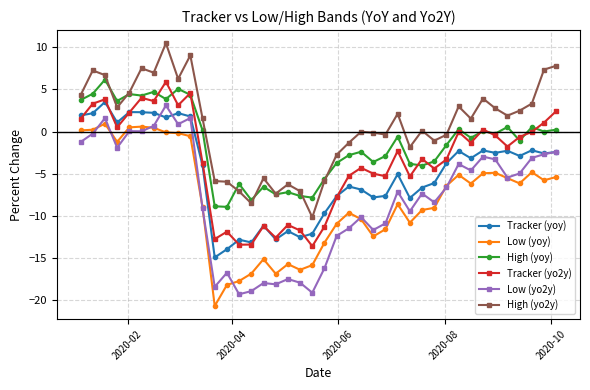

What is the maximum value shown in the chart?

10.5